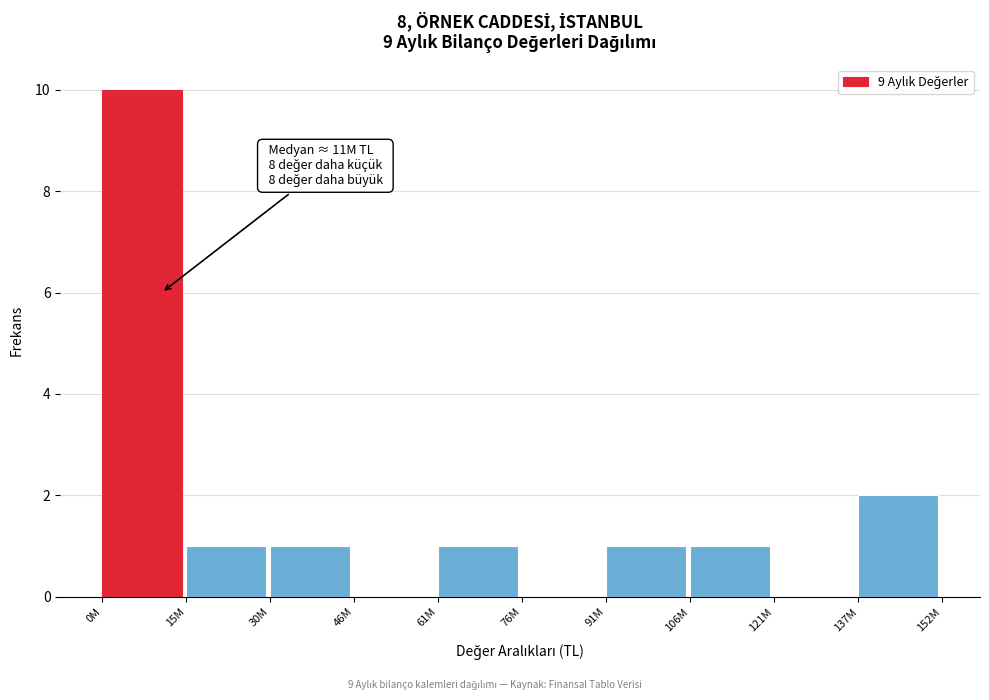

Reading left to right, list all the values displayed in this chart.

0M=10	15M=1	30M=1	46M=0	61M=1	76M=0	91M=1	106M=1	121M=0	137M=2